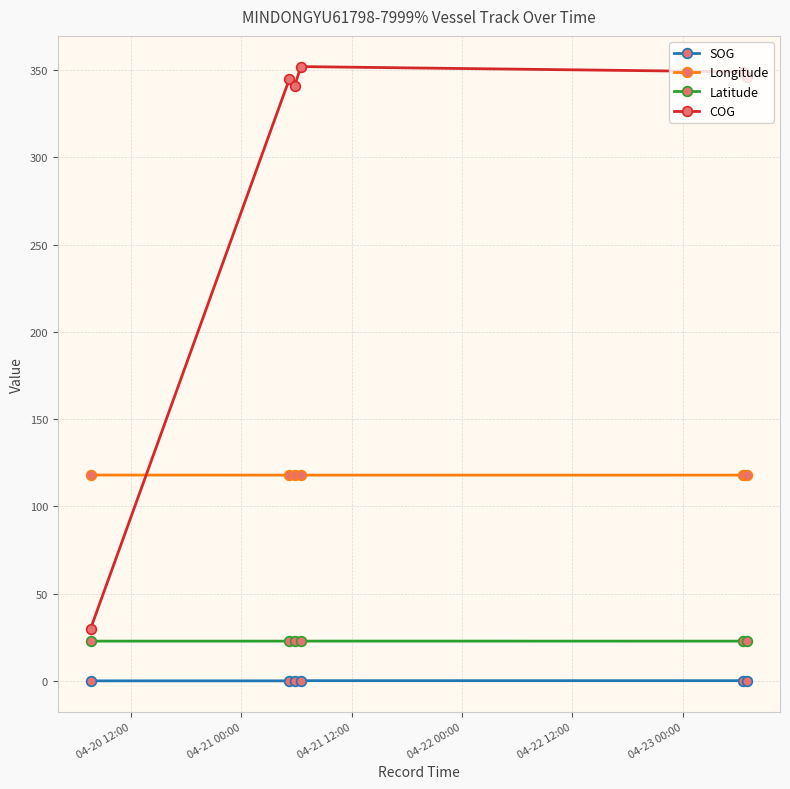

True or false: COG has more than 2 interior local peaks.

False